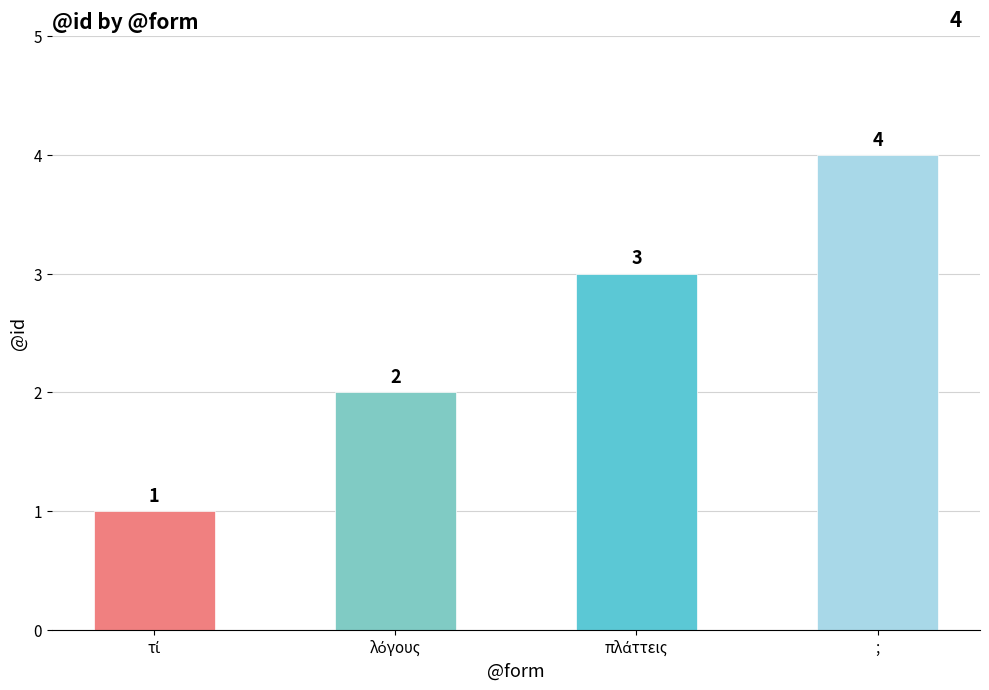

What is the sum of all values?

10